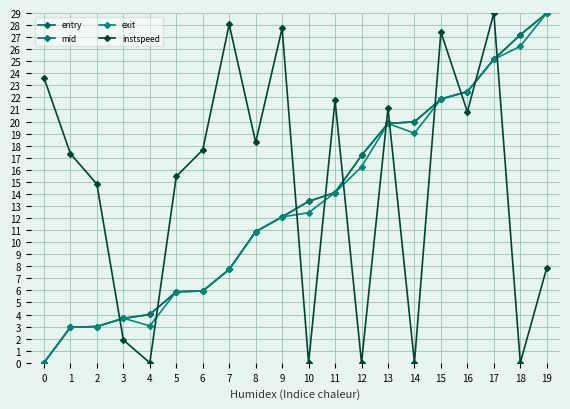

Does the chart have visible grid lines?

Yes